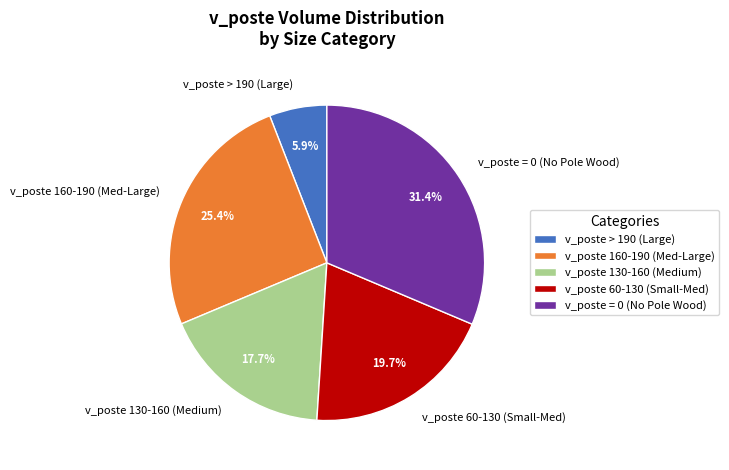

Is there a majority slice in this chart?

No